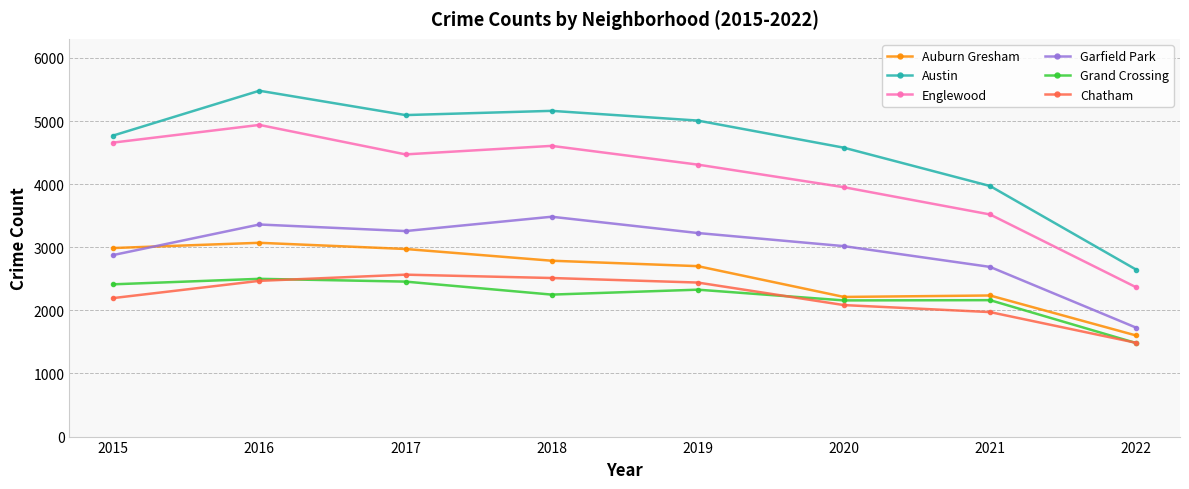

How many series are shown in this chart?

6